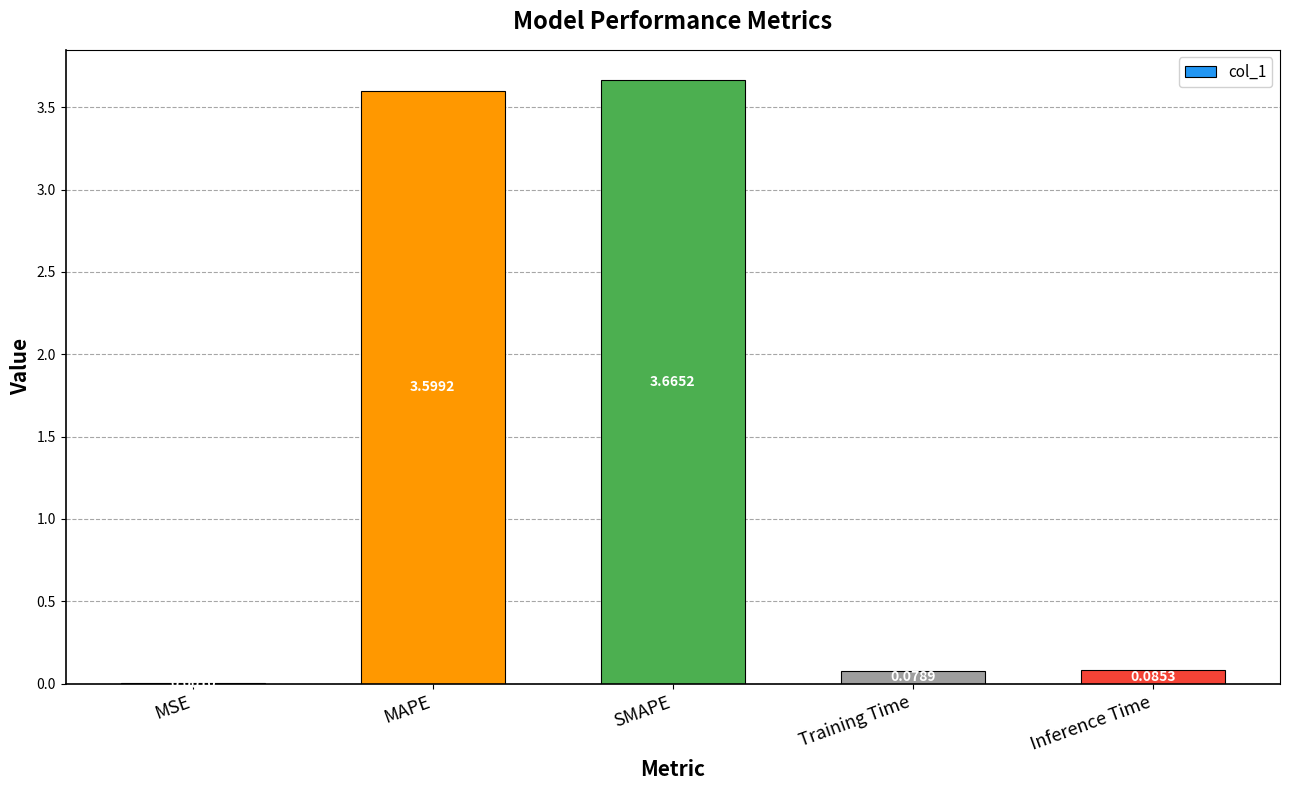

What is the average value?

1.5